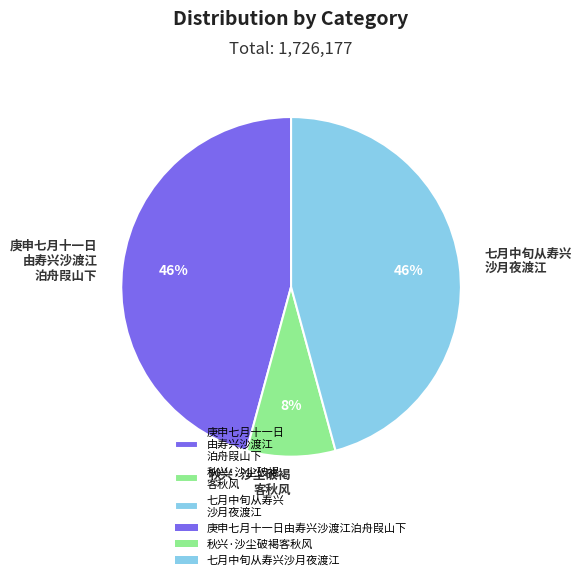

How many slices are in this pie chart?

3